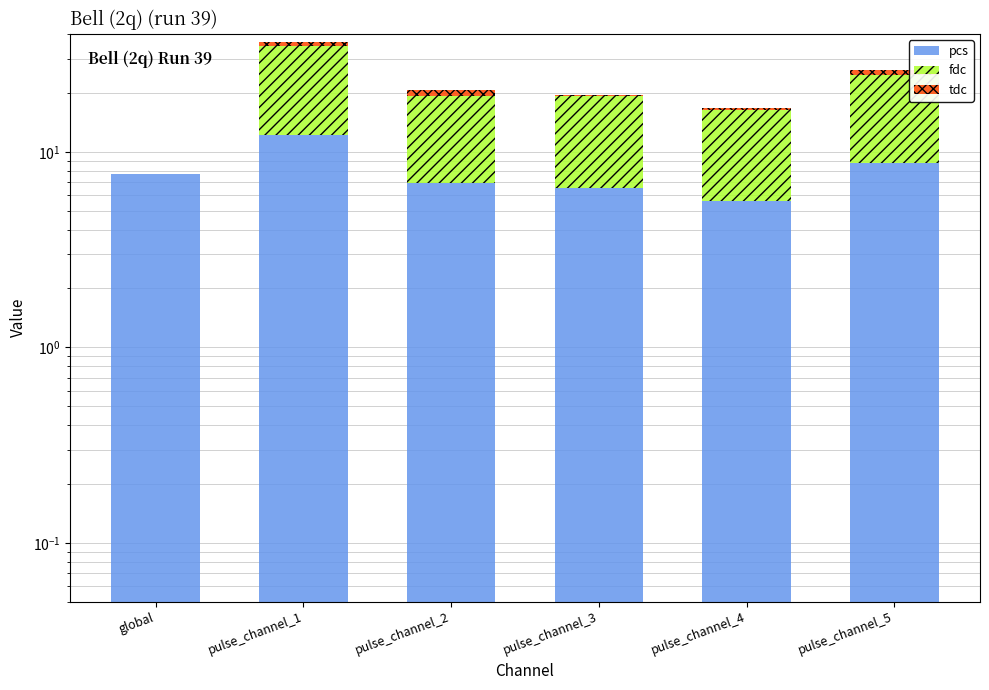

How many values in fdc are above zero?

5